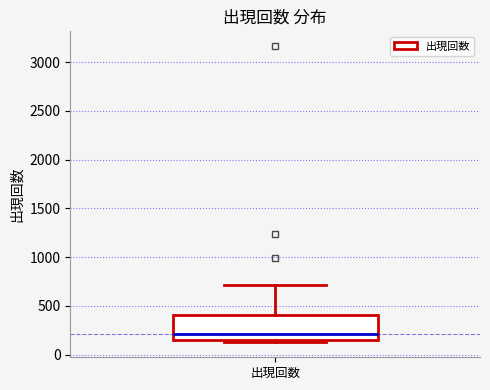

Where does the median line of the box for 出現回数 sit on the y-axis? The values are not printed on the chart, so give them approximately, as read against the axis.

200